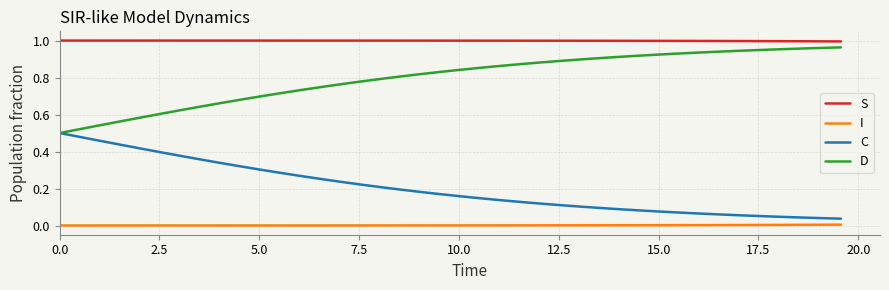

True or false: S and C cross at least once.

False